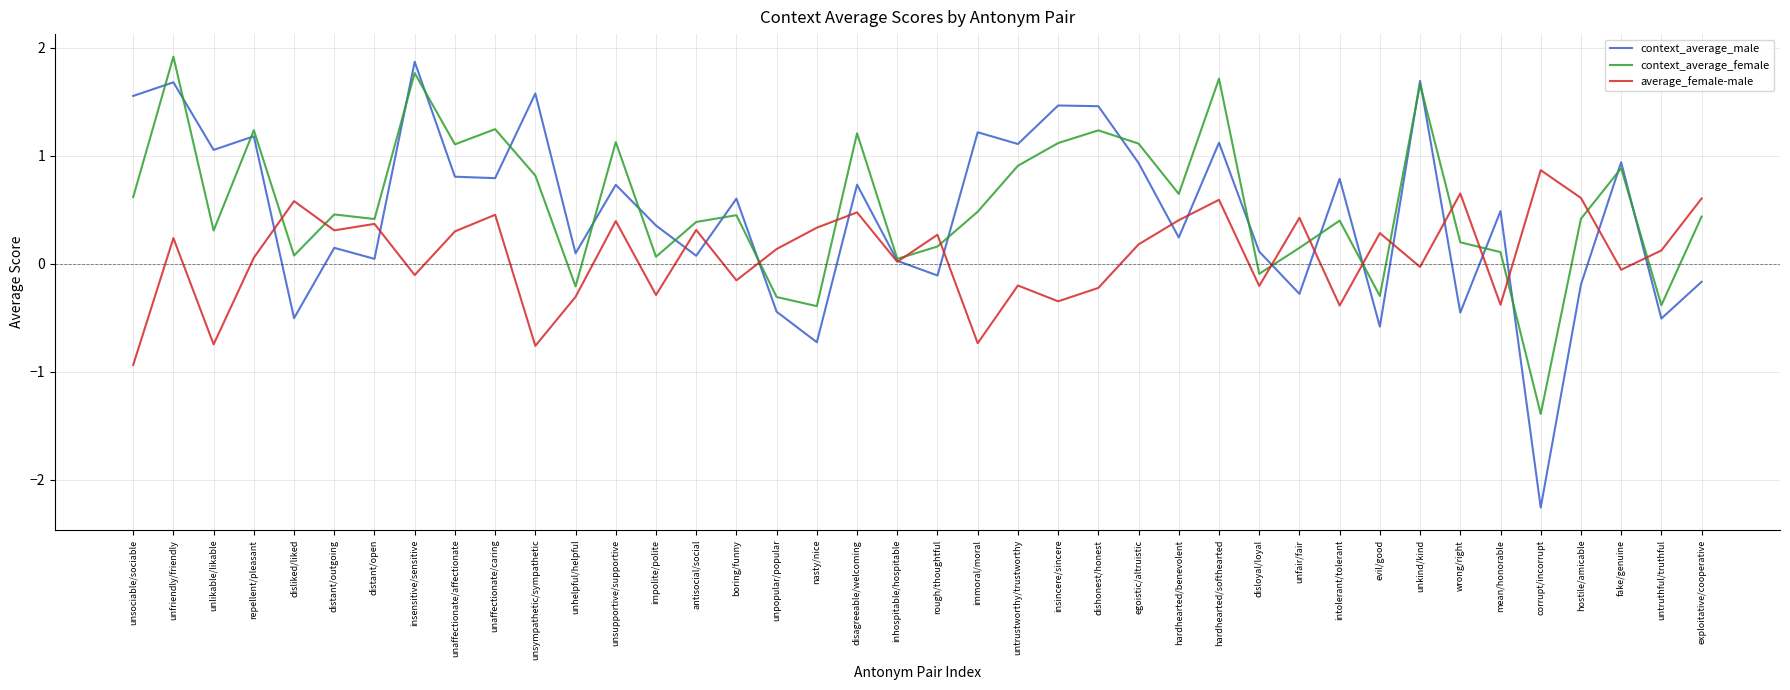

How many lines are shown in the chart?

3